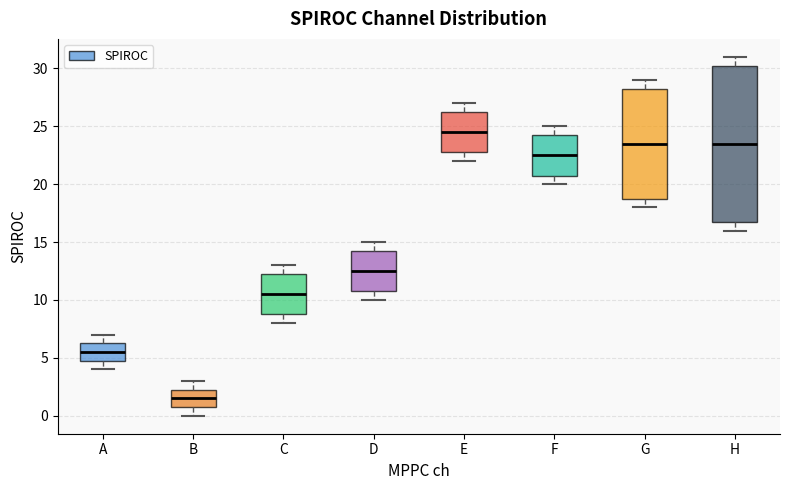

Which box's median line is the lowest?

B